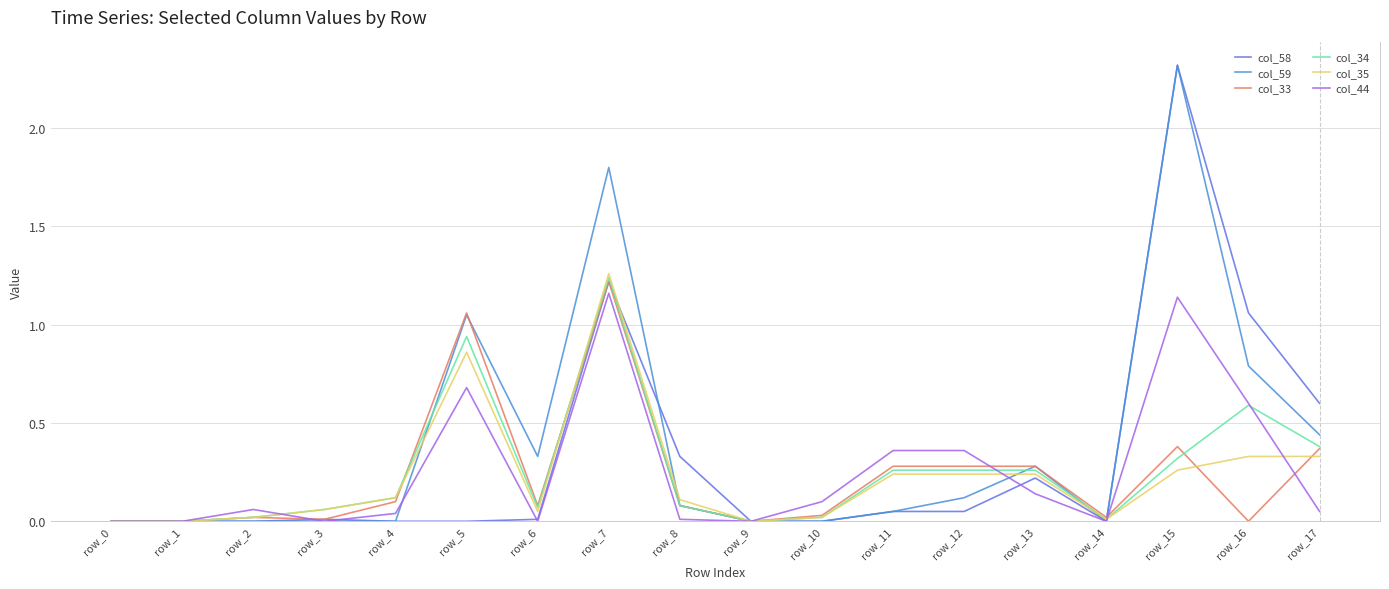

What is the greatest value displayed?

2.3